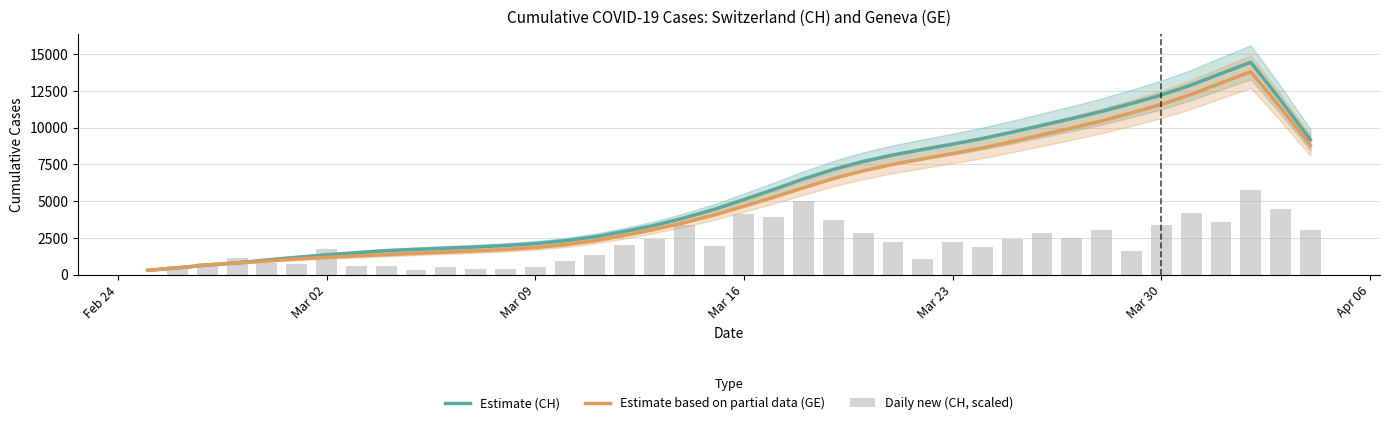

Which series has the widest spread of values?

Estimate (CH)